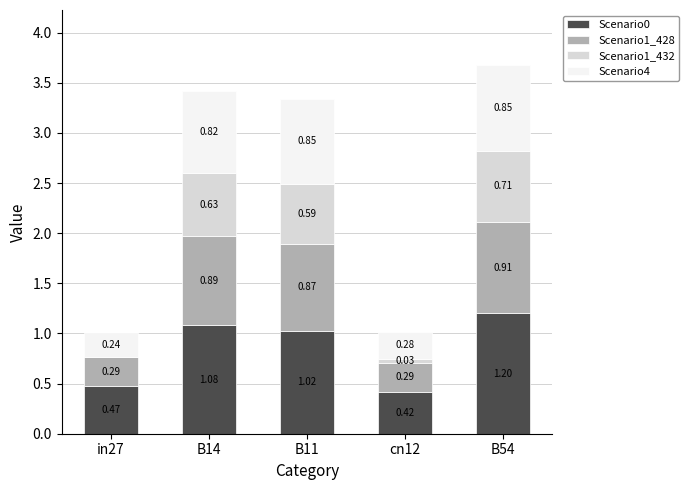

At which category is the sum across all series the highest?

B54